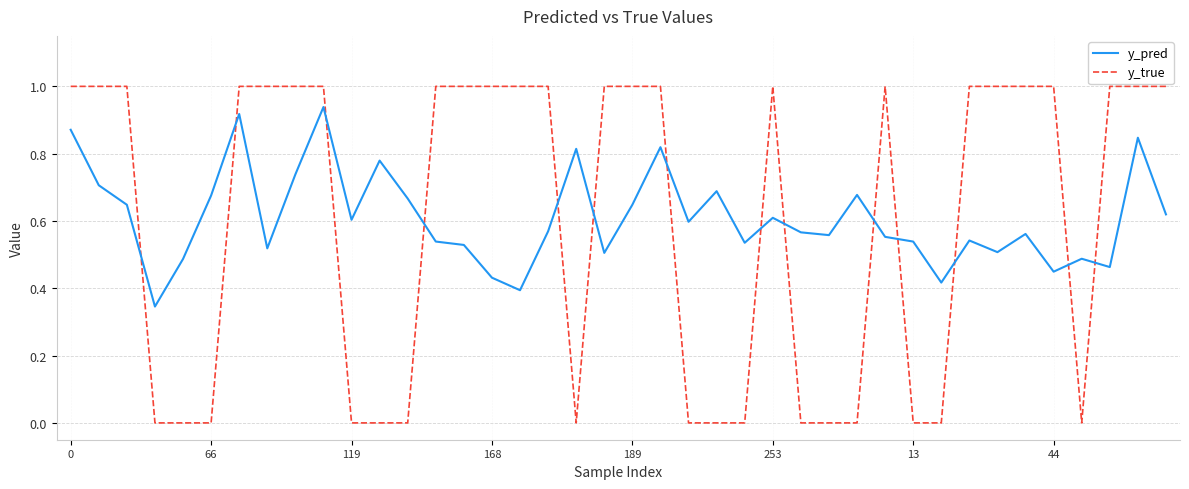

List the series in order of their peak value, lowest first.

y_pred, y_true